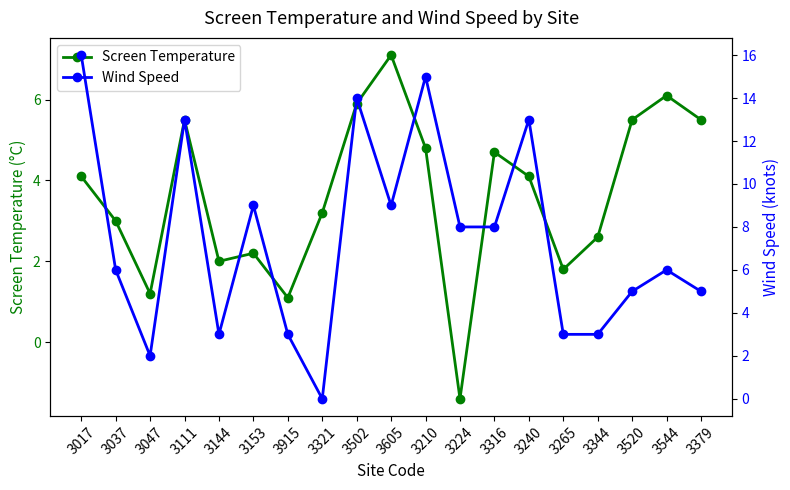

What is the difference between the highest and lowest values at 3520?

0.5